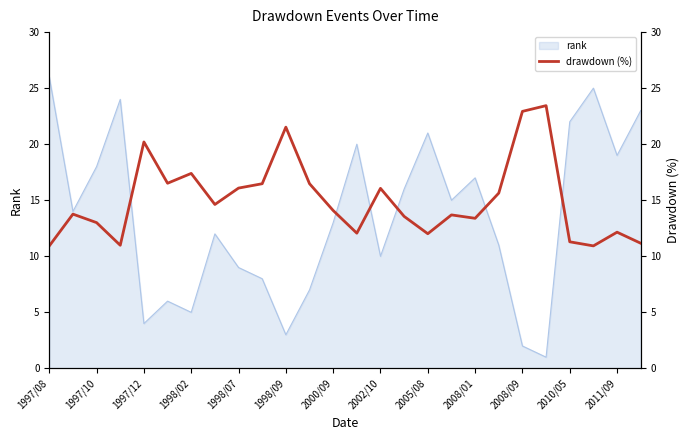

True or false: rank has a value of 6 at 1997/12.

False